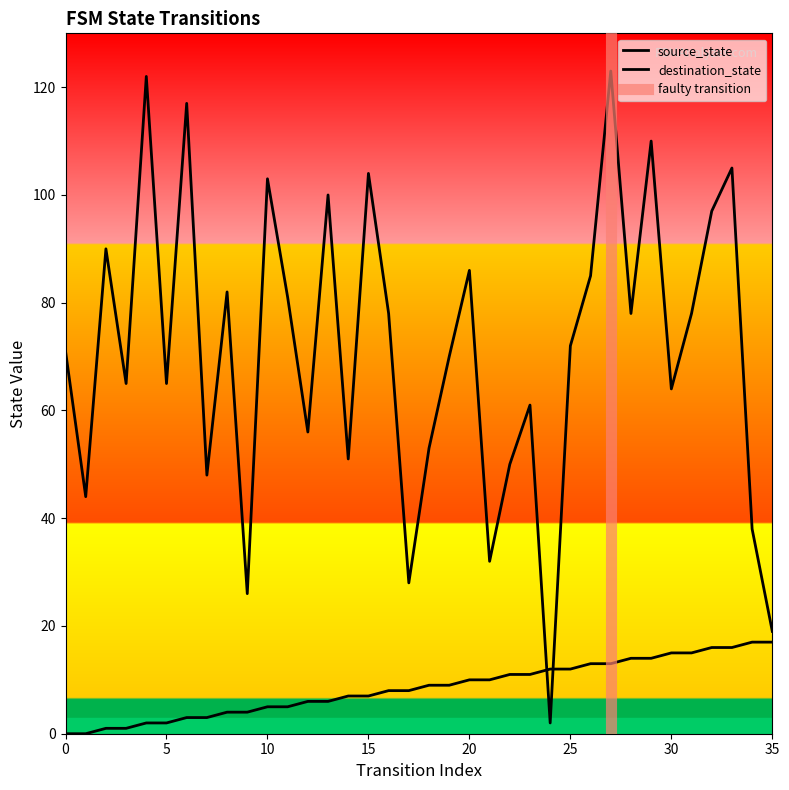

Where does the destination_state series first go above 72?

2